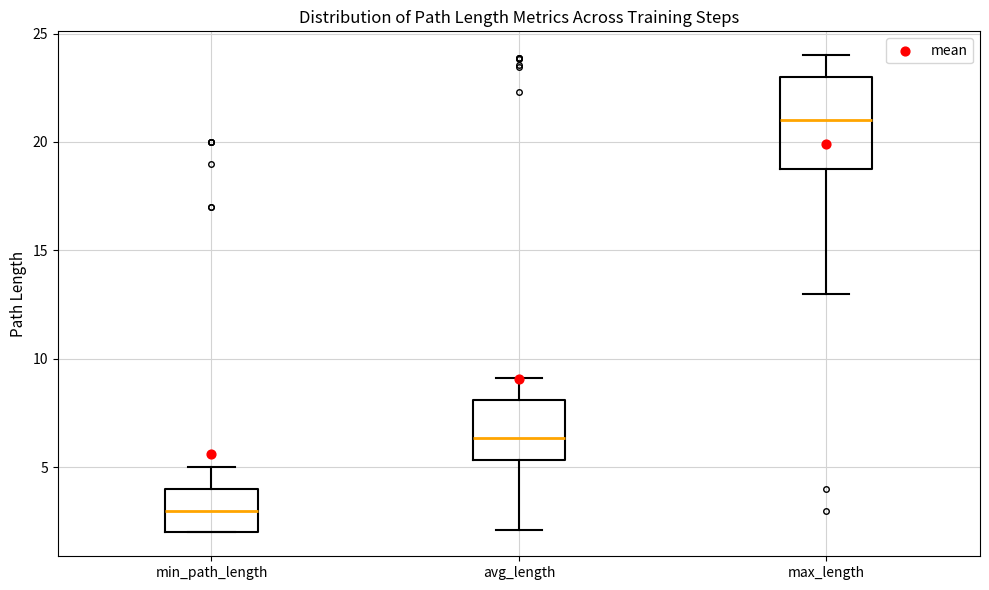

Where is the upper edge of the box for avg_length on the y-axis? The values are not printed on the chart, so give them approximately, as read against the axis.

8.0